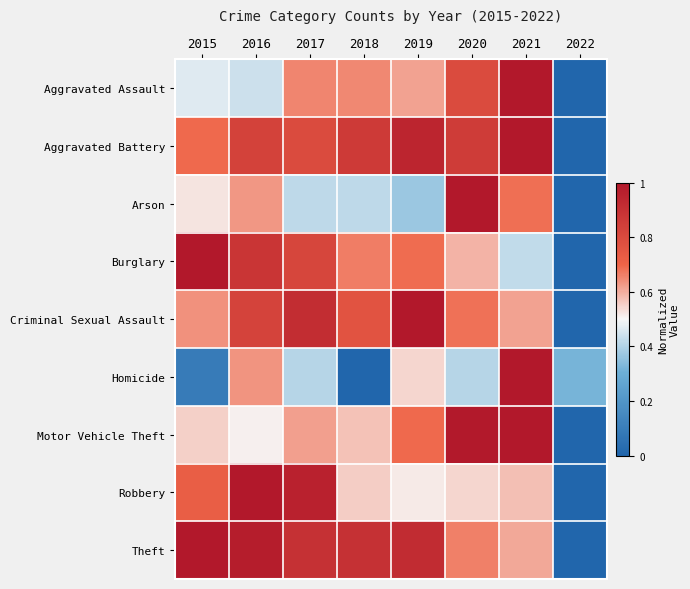

List the series in order of their peak value, lowest first.

Aggravated Assault, Aggravated Battery, Arson, Burglary, Criminal Sexual Assault, Homicide, Motor Vehicle Theft, Robbery, Theft